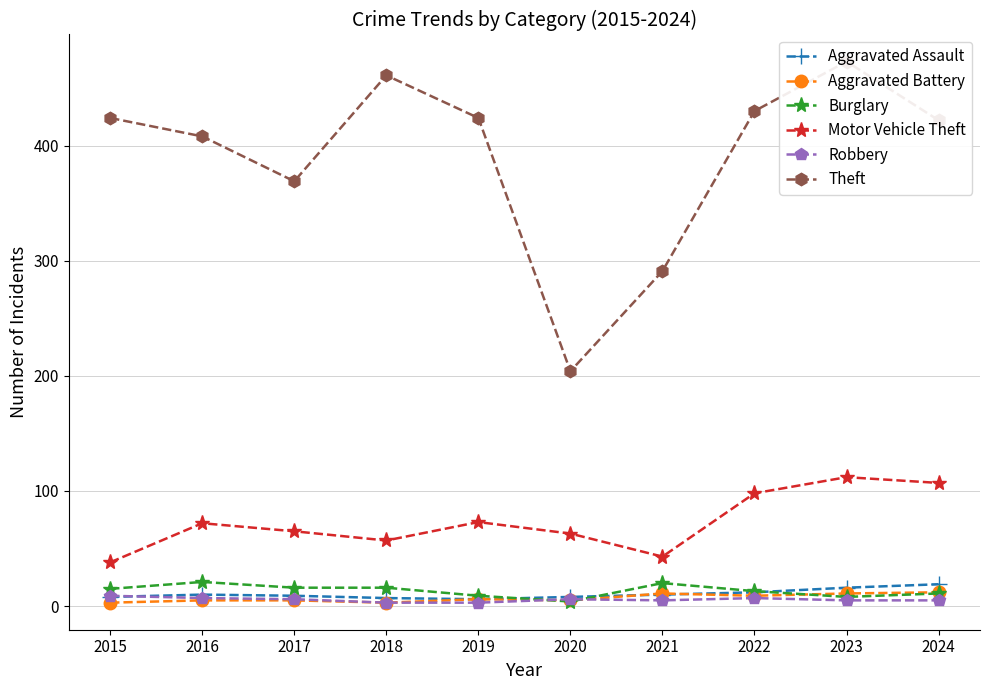

The value of Theft at 2024 is 636. True or false?

False